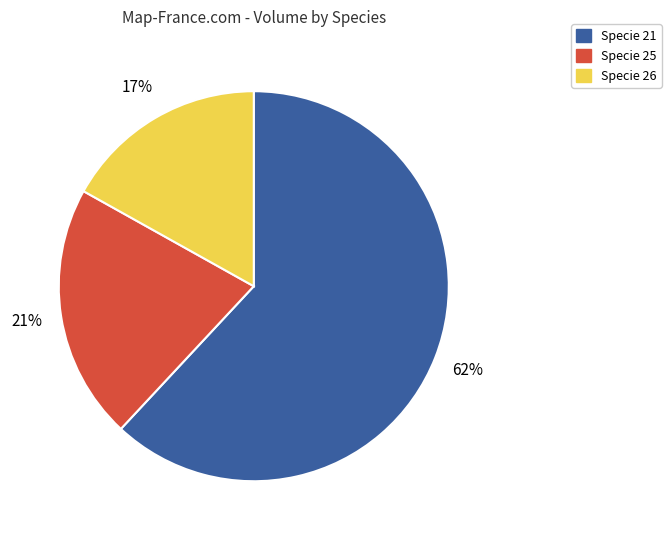

How many segments does this pie chart have?

3